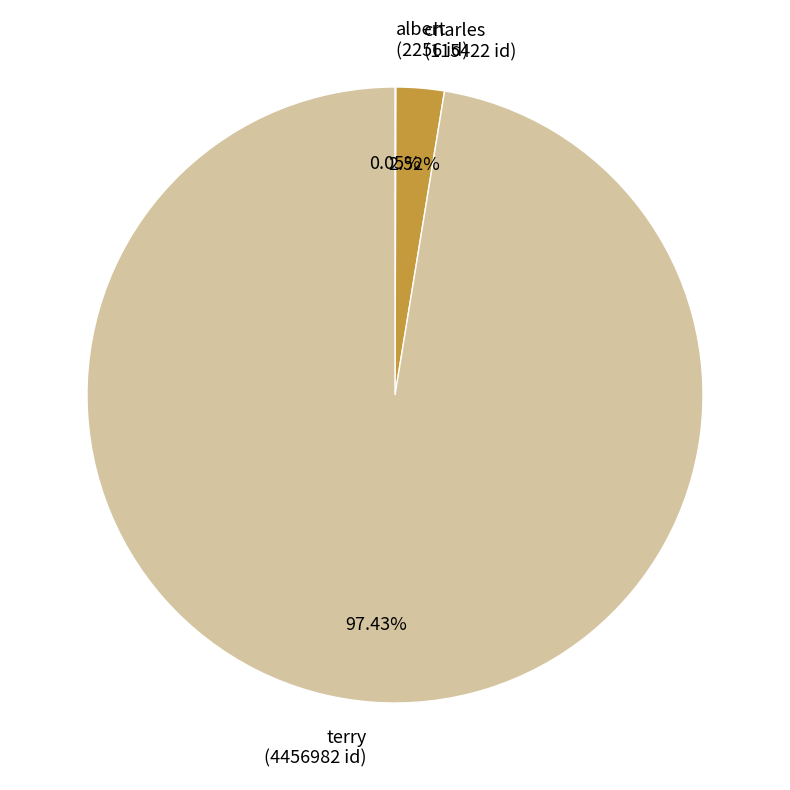

To the nearest percent, what portion does charles represent?

3%